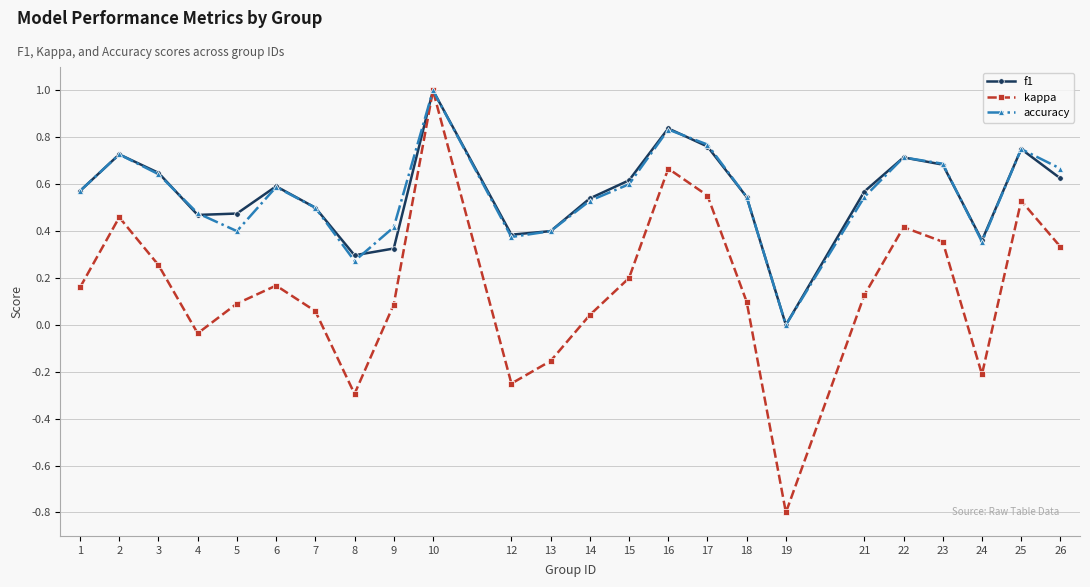

Which series changed the most between 17 and 19?

kappa